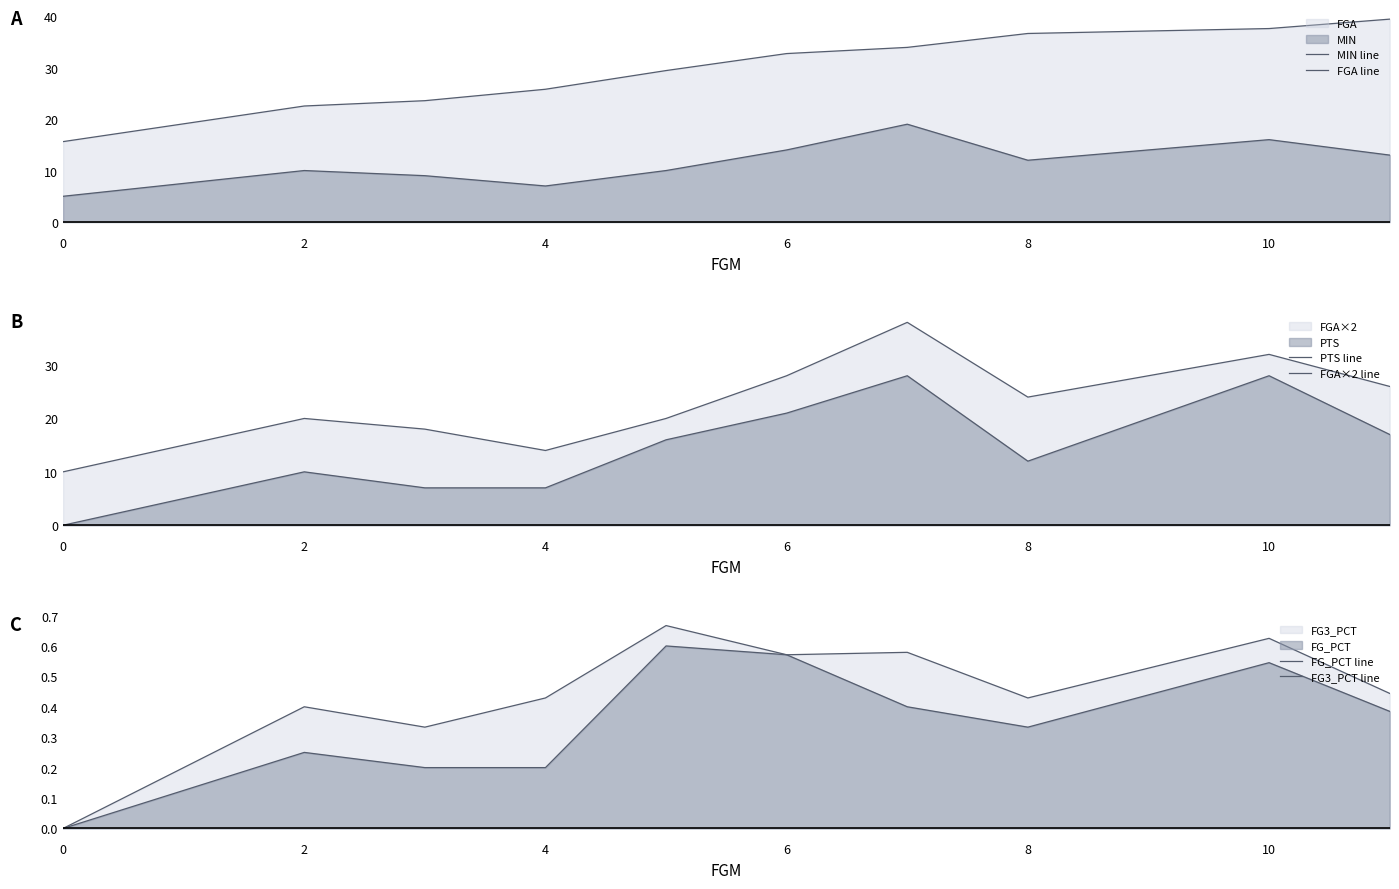

At which category does MIN line reach its first local peak?

2